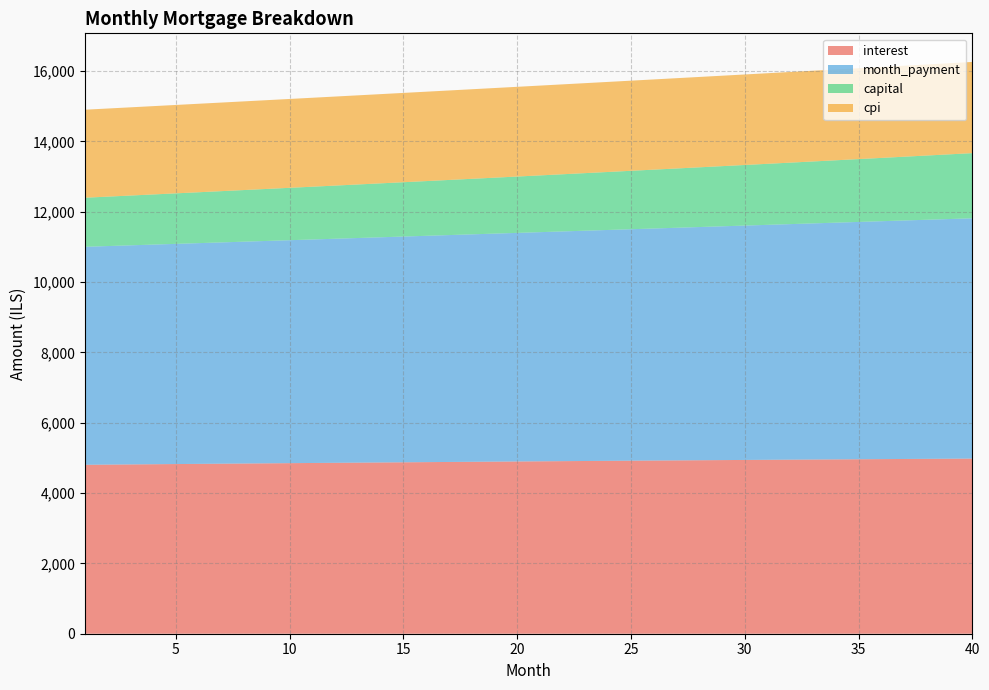

Reading left to right, transcribe all the data shown in this chart.

interest: 1=4803.6	2=4809.0	3=4814.2	4=4819.5	5=4824.7	6=4829.8	7=4834.9	8=4840.0	9=4845.1	10=4850.1	11=4855.1	12=4860.0	13=4864.9	14=4869.7	15=4874.5	16=4879.3	17=4884.0	18=4888.7	19=4893.4	20=4897.9	21=4902.5	22=4907.0	23=4911.5	24=4915.9	25=4920.2	26=4924.6	27=4928.8	28=4933.1	29=4937.2	30=4941.4	31=4945.4	32=4949.5	33=4953.5	34=4957.4	35=4961.3	36=4965.1	37=4968.8	38=4972.6	39=4976.2	40=4979.8
month_payment: 1=6198.7	2=6214.2	3=6229.7	4=6245.3	5=6260.9	6=6276.5	7=6292.2	8=6308.0	9=6323.7	10=6339.5	11=6355.4	12=6371.3	13=6387.2	14=6403.2	15=6419.2	16=6435.2	17=6451.3	18=6467.4	19=6483.6	20=6499.8	21=6516.1	22=6532.4	23=6548.7	24=6565.1	25=6581.5	26=6597.9	27=6614.4	28=6631.0	29=6647.5	30=6664.1	31=6680.8	32=6697.5	33=6714.3	34=6731.0	35=6747.9	36=6764.7	37=6781.7	38=6798.6	39=6815.6	40=6832.6
capital: 1=1395.0	2=1405.2	3=1415.5	4=1425.8	5=1436.2	6=1446.7	7=1457.3	8=1467.9	9=1478.6	10=1489.4	11=1500.3	12=1511.3	13=1522.3	14=1533.4	15=1544.6	16=1555.9	17=1567.3	18=1578.7	19=1590.2	20=1601.9	21=1613.6	22=1625.3	23=1637.2	24=1649.2	25=1661.2	26=1673.4	27=1685.6	28=1697.9	29=1710.3	30=1722.8	31=1735.4	32=1748.0	33=1760.8	34=1773.7	35=1786.6	36=1799.7	37=1812.8	38=1826.1	39=1839.4	40=1852.8
cpi: 1=2502.8	2=2505.5	3=2508.2	4=2510.9	5=2513.6	6=2516.3	7=2518.9	8=2521.6	9=2524.2	10=2526.8	11=2529.3	12=2531.9	13=2534.4	14=2536.9	15=2539.4	16=2541.8	17=2544.3	18=2546.7	19=2549.1	20=2551.4	21=2553.8	22=2556.1	23=2558.4	24=2560.7	25=2562.9	26=2565.2	27=2567.4	28=2569.5	29=2571.7	30=2573.8	31=2575.9	32=2578.0	33=2580.0	34=2582.0	35=2584.0	36=2586.0	37=2587.9	38=2589.8	39=2591.7	40=2593.5